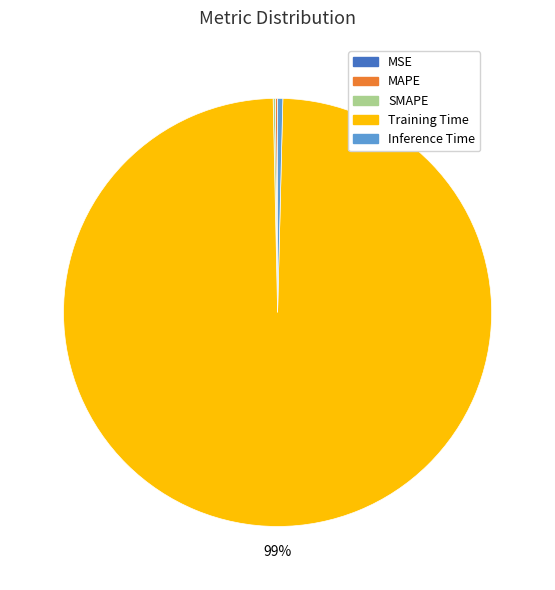

Which category has the biggest portion of the pie?

Training Time